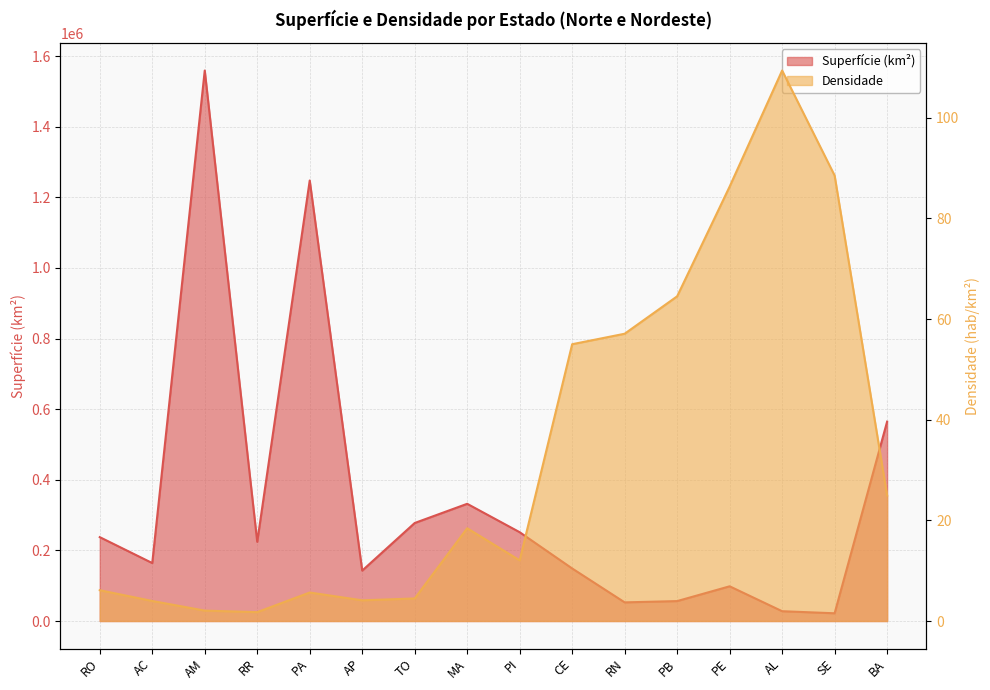

What is the value of the Densidade point at the 3rd from the left?

2.1